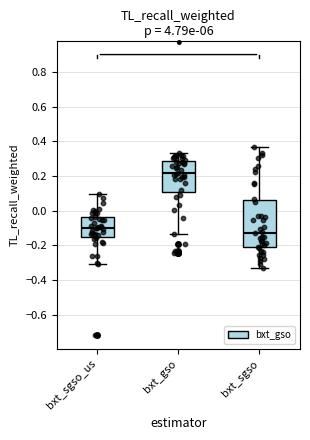

Reading left to right, read every box against the y-axis: the position of its median line, the range the box covers, and the ends of its whiskers. The values are not printed on the chart, so give them approximately, as read against the axis.

bxt_sgso_us: median -0.10, box -0.16 to -0.04, whiskers -0.30 to 0.10
bxt_gso: median 0.22, box 0.10 to 0.28, whiskers -0.14 to 0.34
bxt_sgso: median -0.14, box -0.22 to 0.06, whiskers -0.34 to 0.36